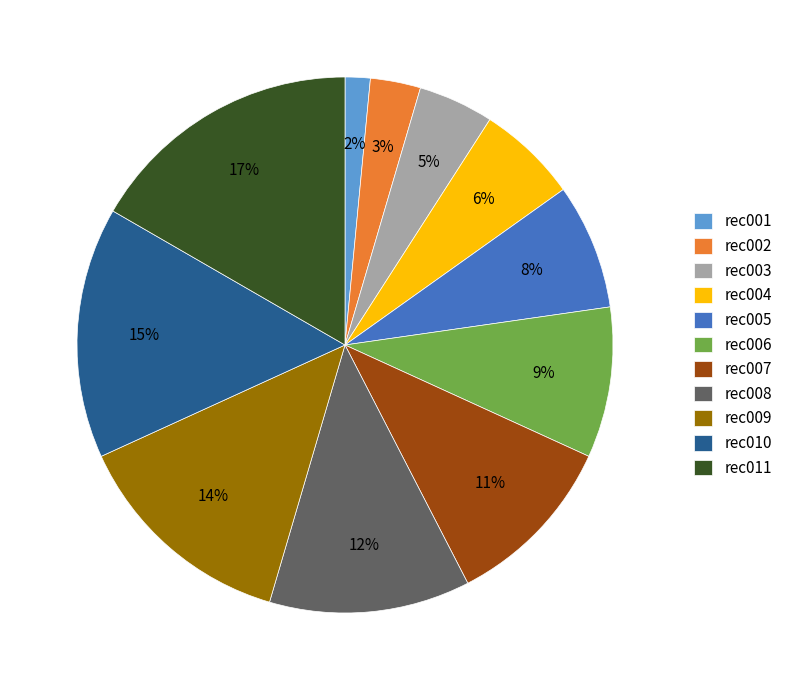

To the nearest percent, what is the combined percentage of rec007 and rec011?

27%